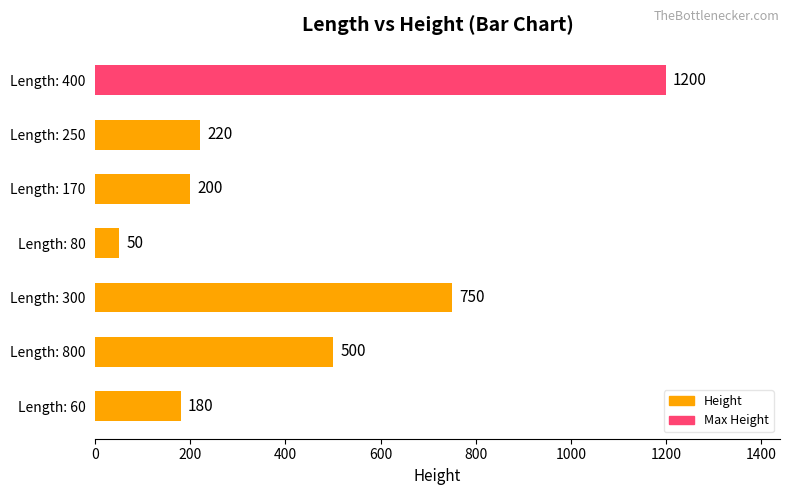

Which label corresponds to the smallest value in the chart?

Length: 80